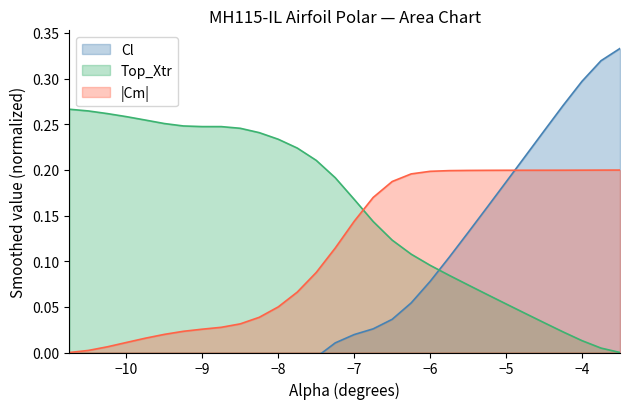

Is it true that |Cm| equals 0.3 at −6?

False